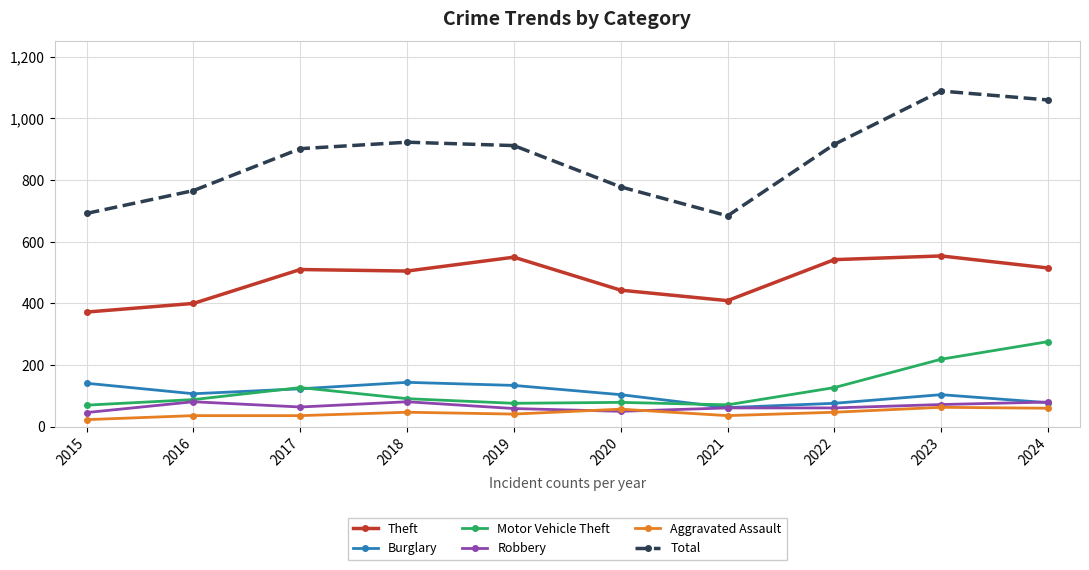

What is the total value across all series at 2016?

1478